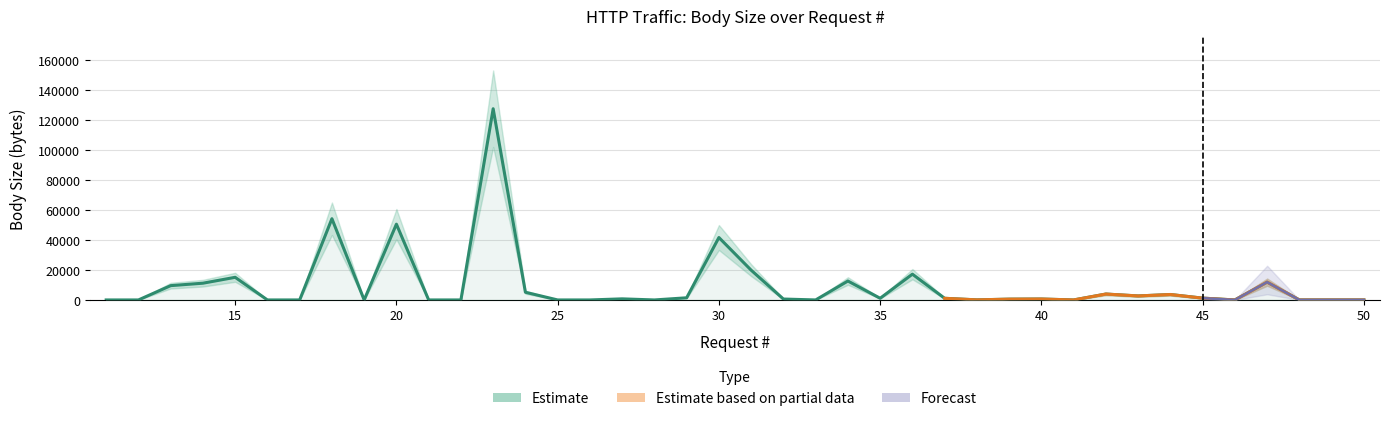

How many positive values does the Body_upper series have?

24